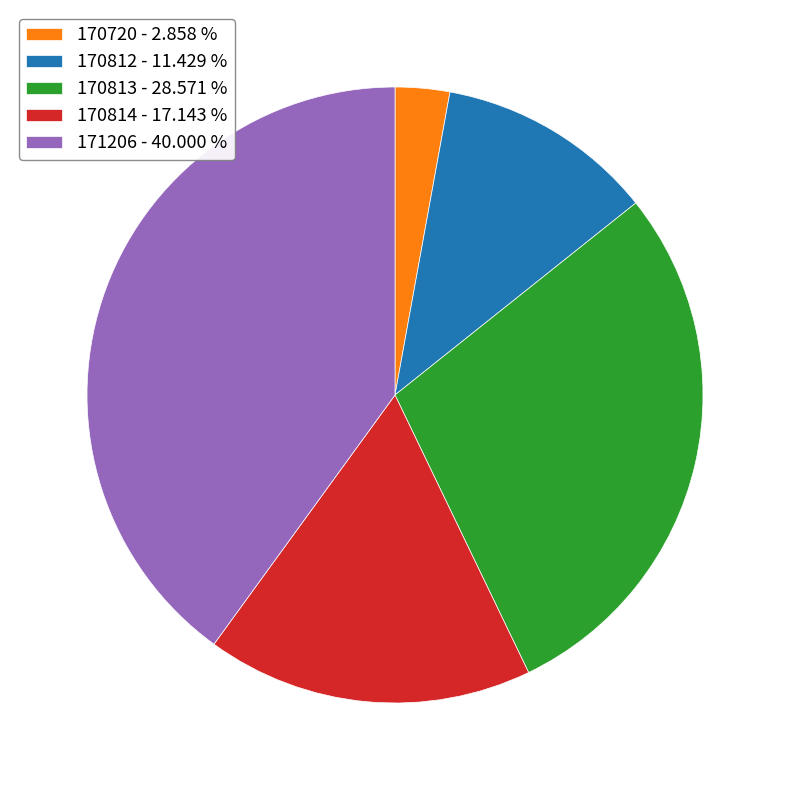

Is 171206 - 40.000 % the majority of the pie?

No